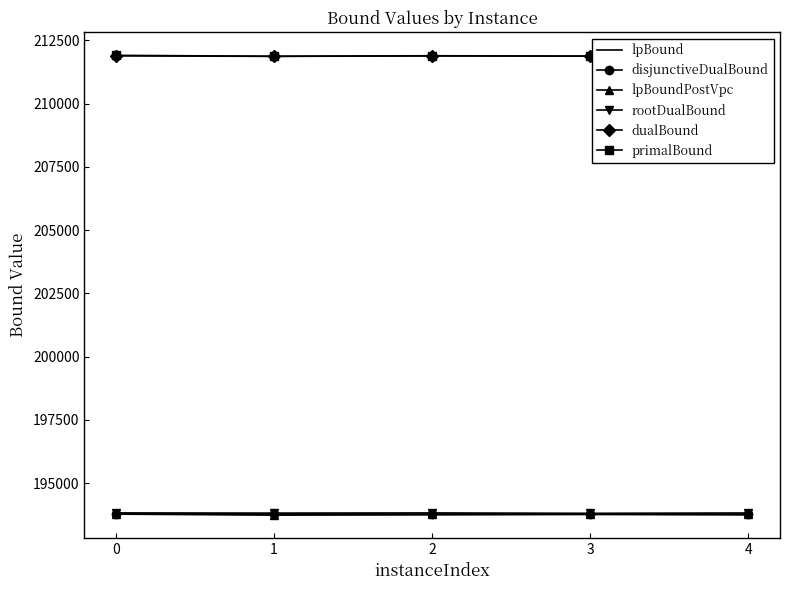

What is the minimum value shown in the chart?

193737.0